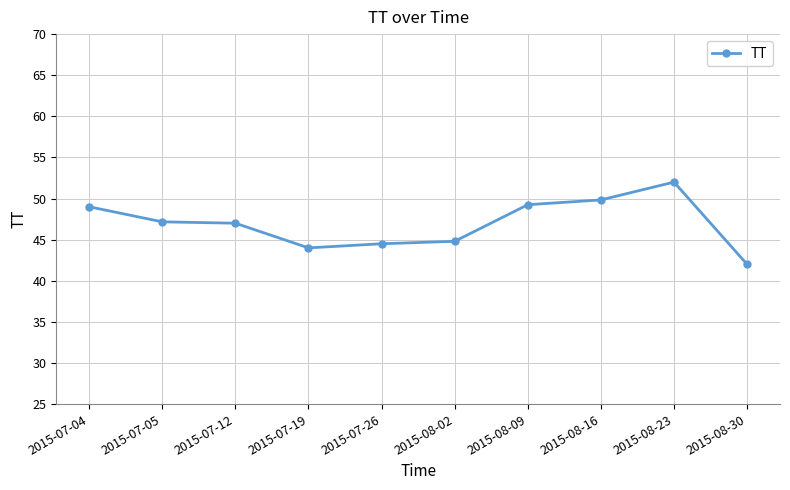

How many data points does each series have?

10